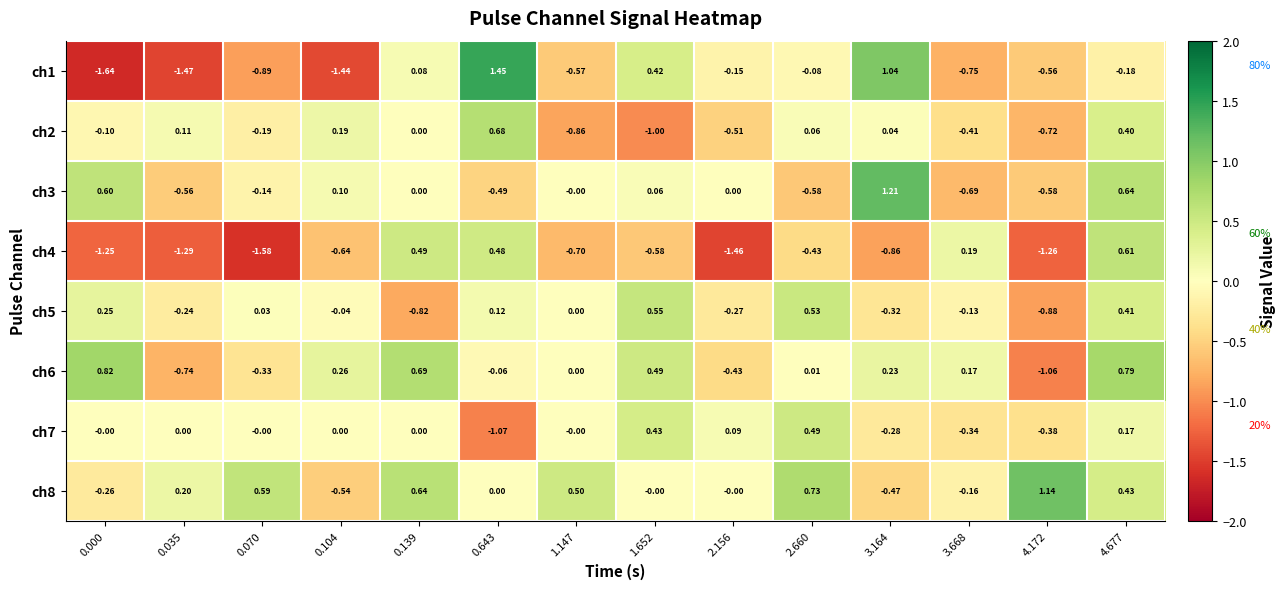

At which category is the sum across all series the highest?

4.677